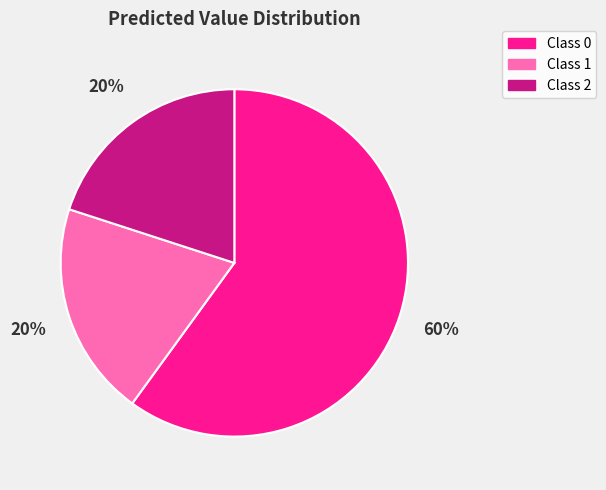

To the nearest percent, what is the difference between the largest and smallest slice percentages?

40%